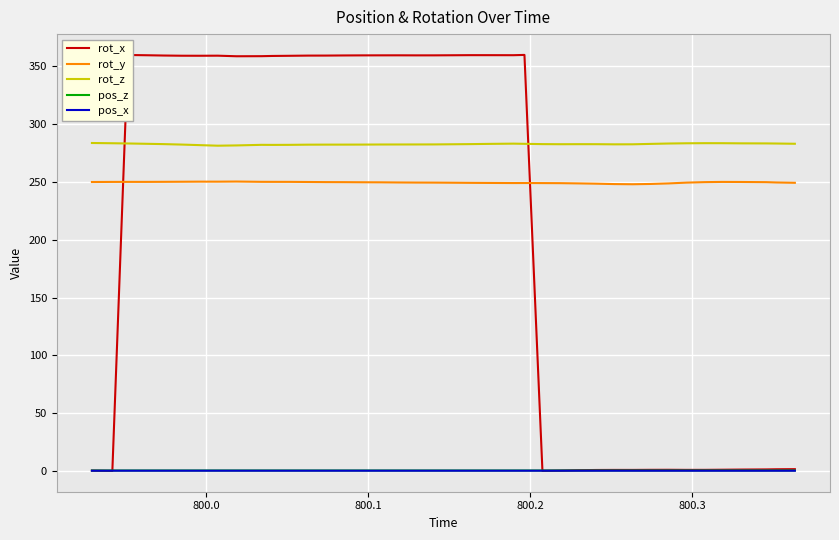

What is the maximum value shown in the chart?

359.9